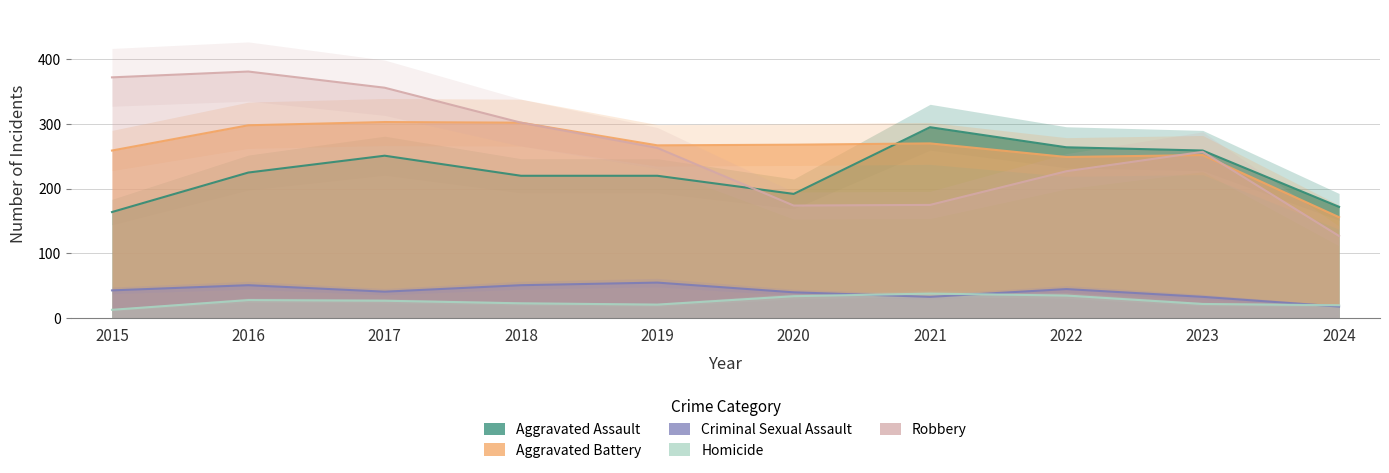

Reading left to right, extract all data points from this chart.

Aggravated Assault: 2015=164	2016=225	2017=251	2018=220	2019=220	2020=192	2021=295	2022=264	2023=259	2024=172
Aggravated Battery: 2015=259	2016=298	2017=303	2018=302	2019=267	2020=268	2021=270	2022=249	2023=252	2024=156
Criminal Sexual Assault: 2015=43	2016=51	2017=41	2018=51	2019=55	2020=40	2021=33	2022=45	2023=33	2024=18
Homicide: 2015=13	2016=28	2017=27	2018=23	2019=21	2020=34	2021=38	2022=35	2023=22	2024=20
Robbery: 2015=372	2016=381	2017=356	2018=302	2019=263	2020=174	2021=175	2022=227	2023=257	2024=127